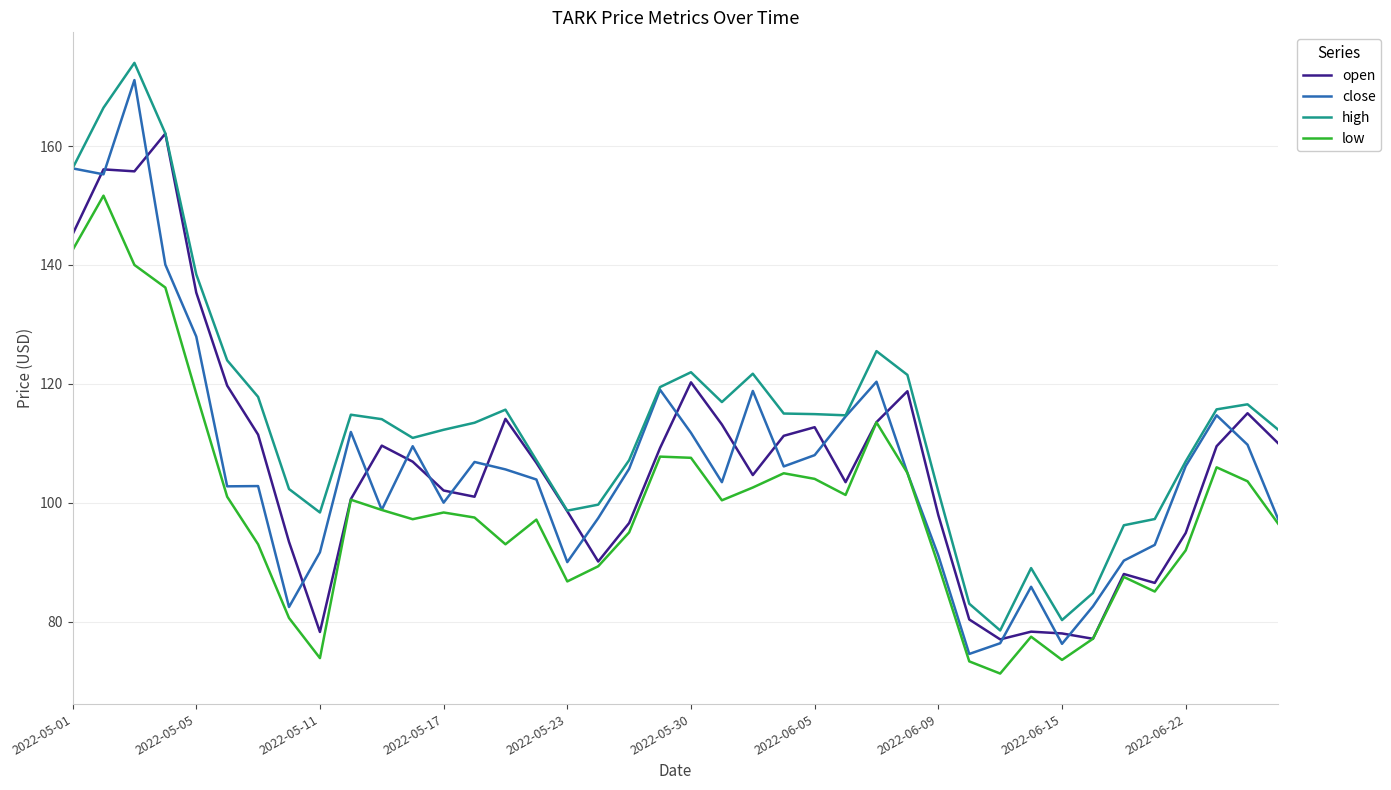

At how many categories does at least one series exceed 151?

4